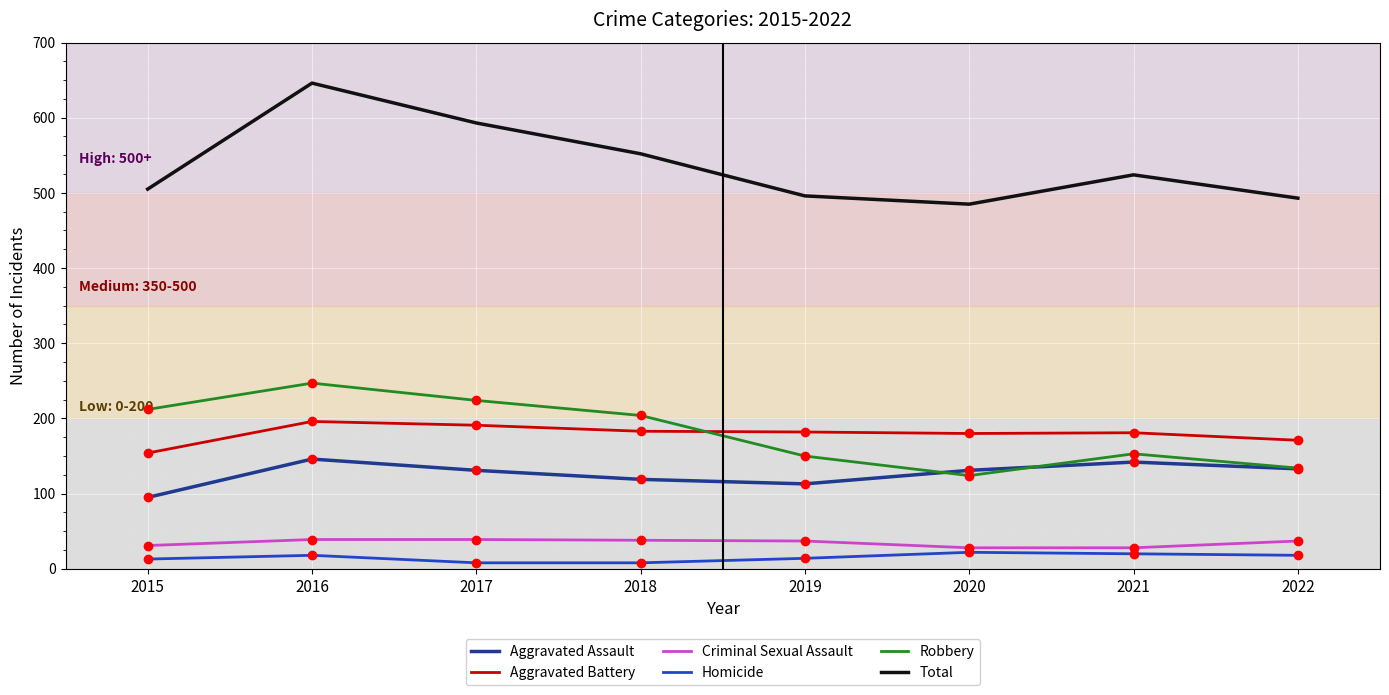

What is the sum of all Aggravated Assault values?

1010